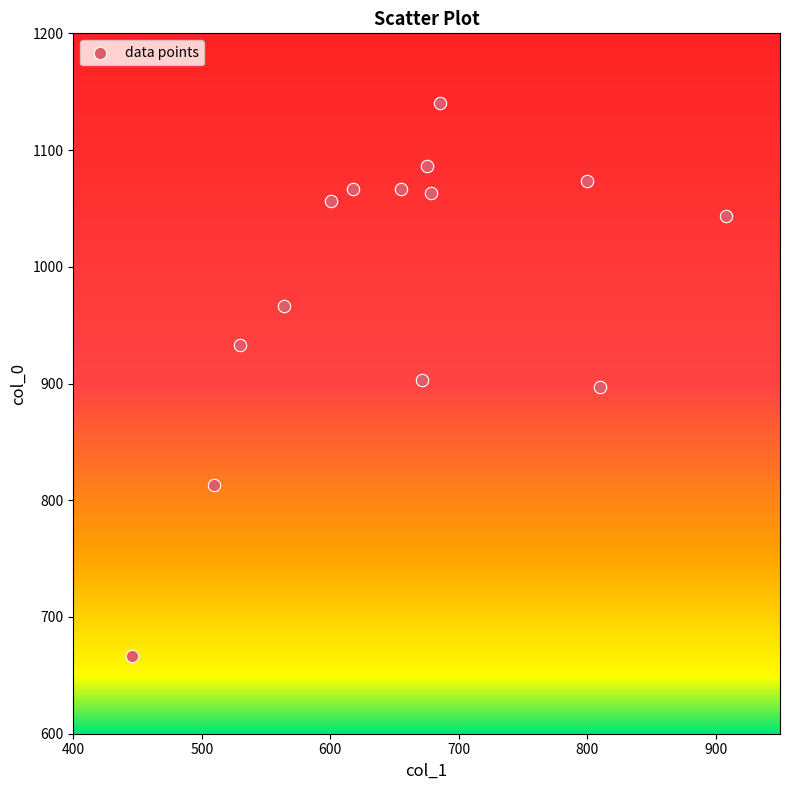

What is the range of Y values (max minus min)?

473.3